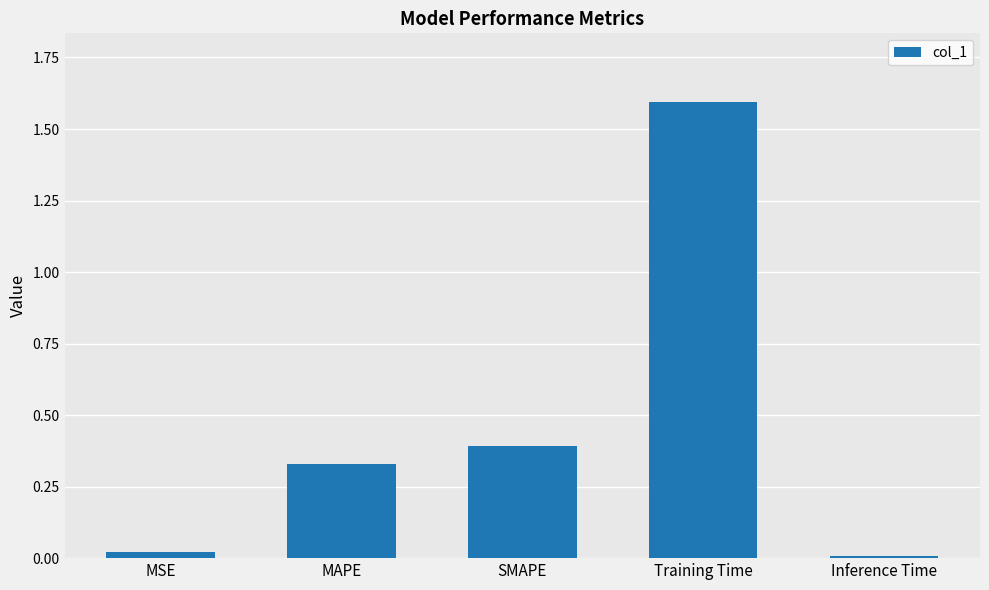

Which has a higher value, Training Time or MSE?

Training Time